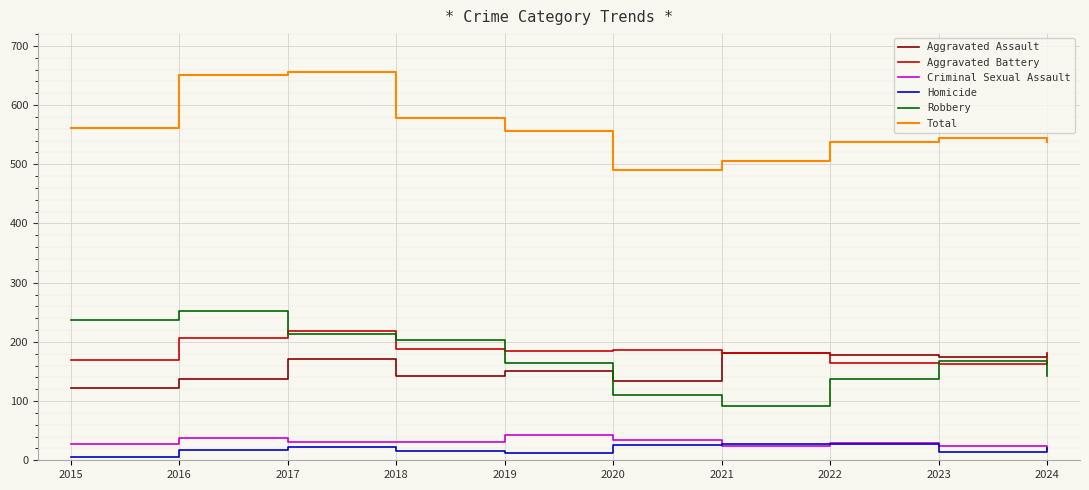

Does the chart display data point markers on the line(s)?

No